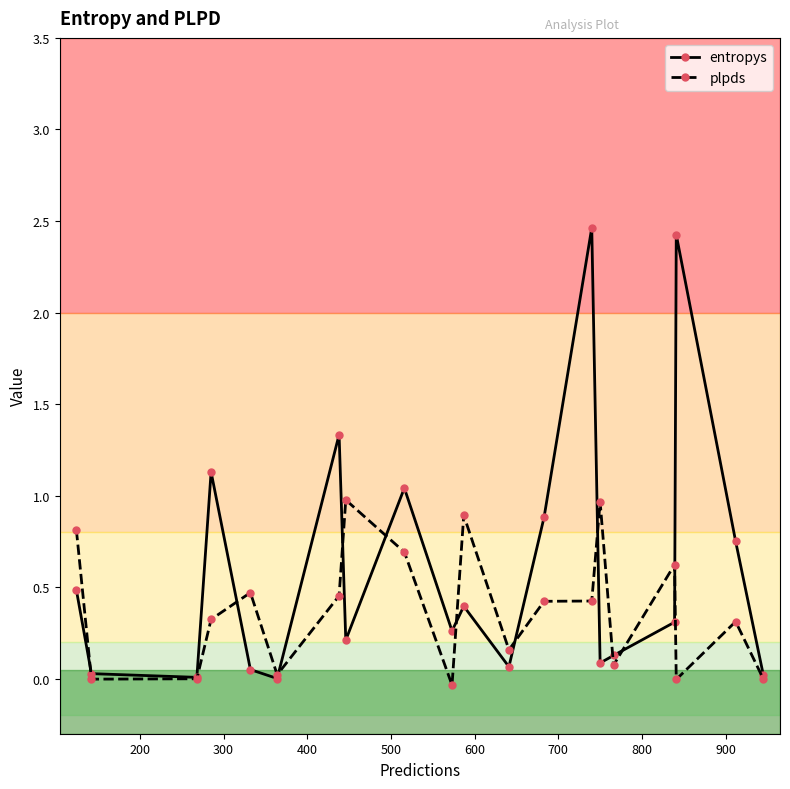

In entropys, how many points are lower than both neighbors (excluding endpoints)?

6